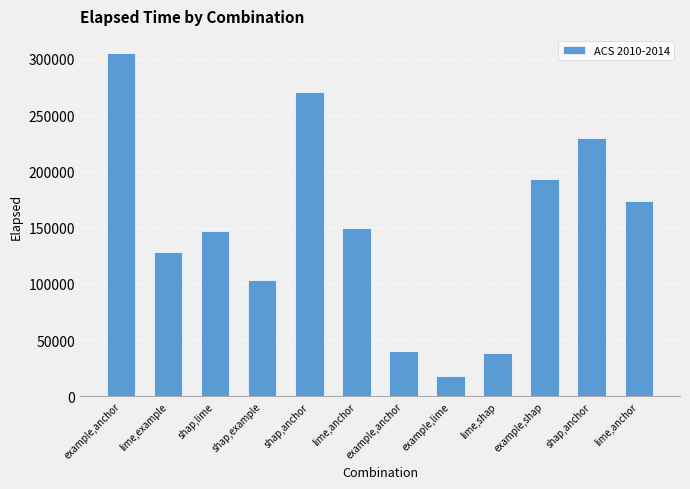

Reading right to left, list all the values displayed in this chart.

lime,anchor=173281	shap,anchor=229675	example,shap=192926	lime,shap=38402	example,lime=17734	example,anchor=39962	lime,anchor=149338	shap,anchor=270145	shap,example=103119	shap,lime=146673	lime,example=128535	example,anchor=305075